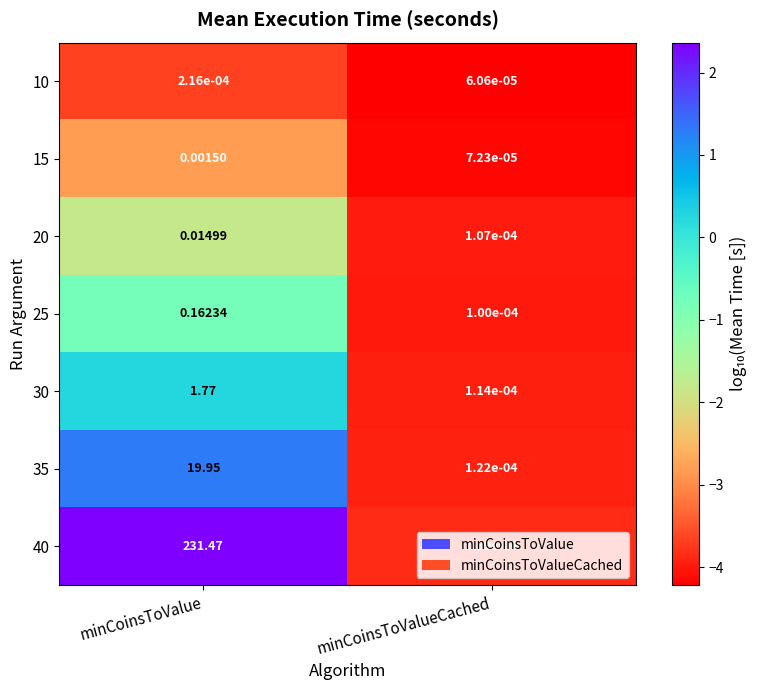

What is the maximum value shown in the chart?

231.5